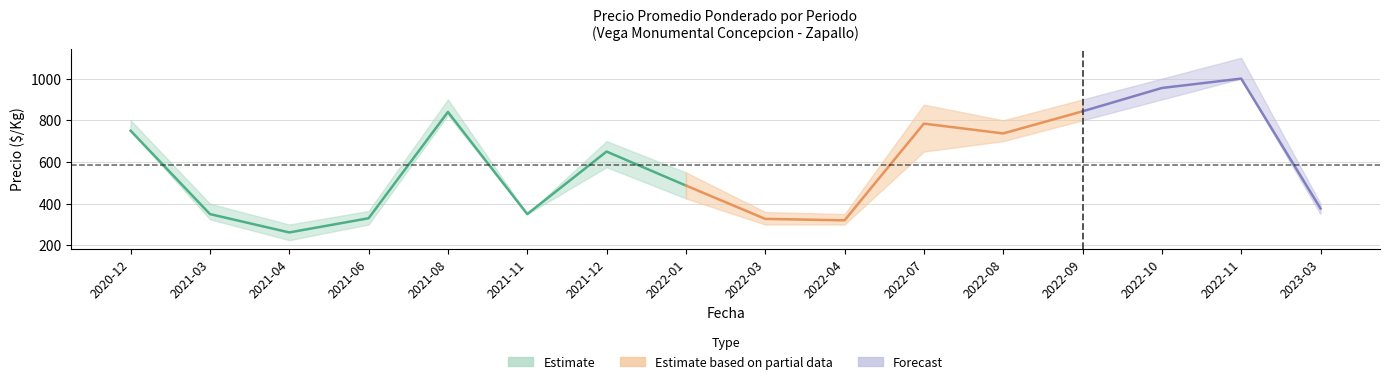

What is the sum of the Precio promedio ponderado values at 2022-08 and 2022-10?

1692